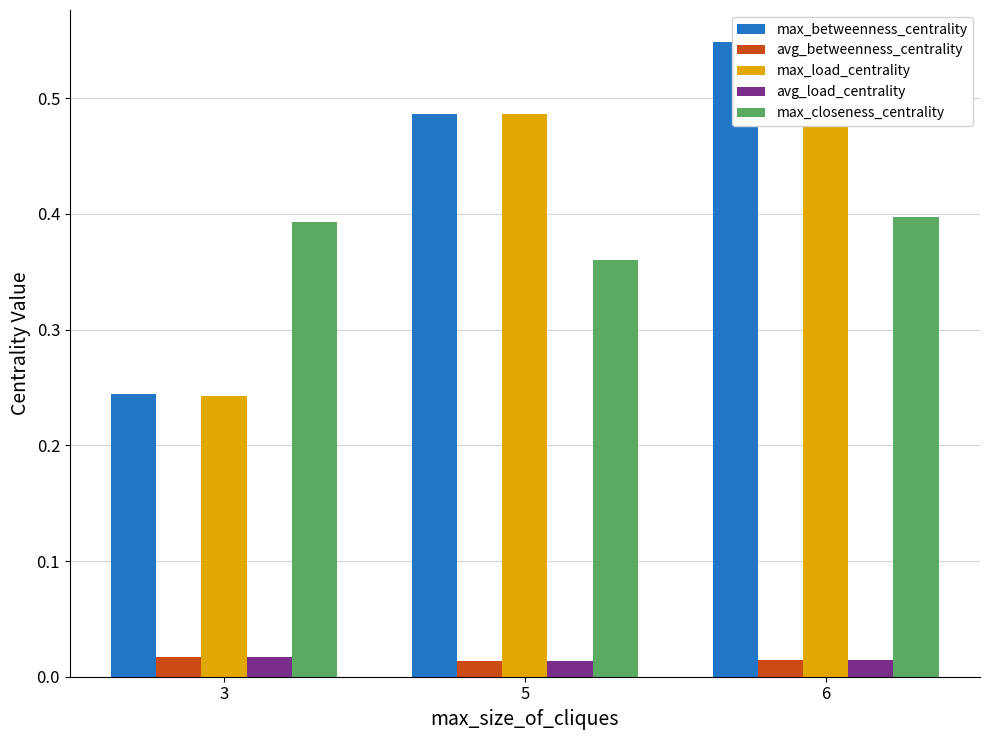

Is it true that max_betweenness_centrality equals 0.3 at 5?

False